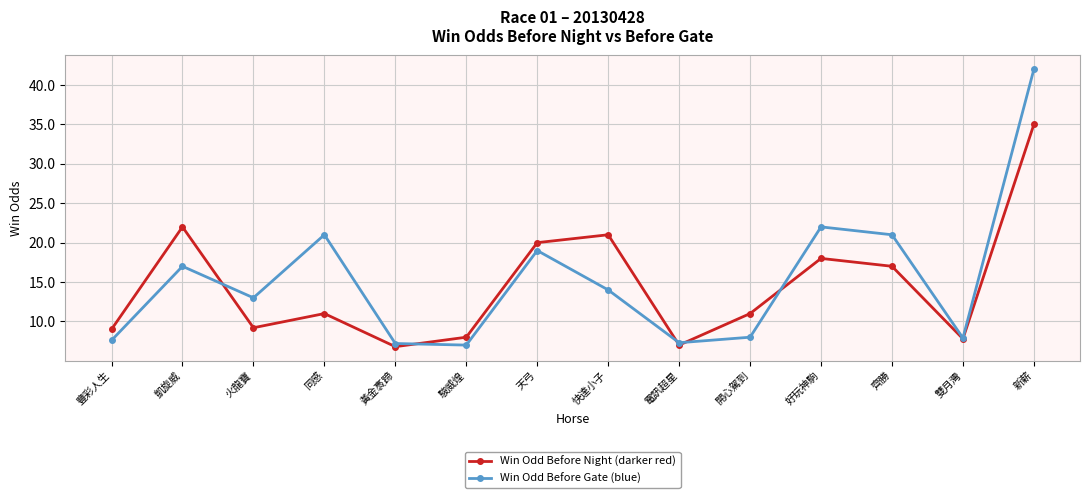

Where is Win Odd Before Gate (blue) nearest to the value 24?

好玩神駒